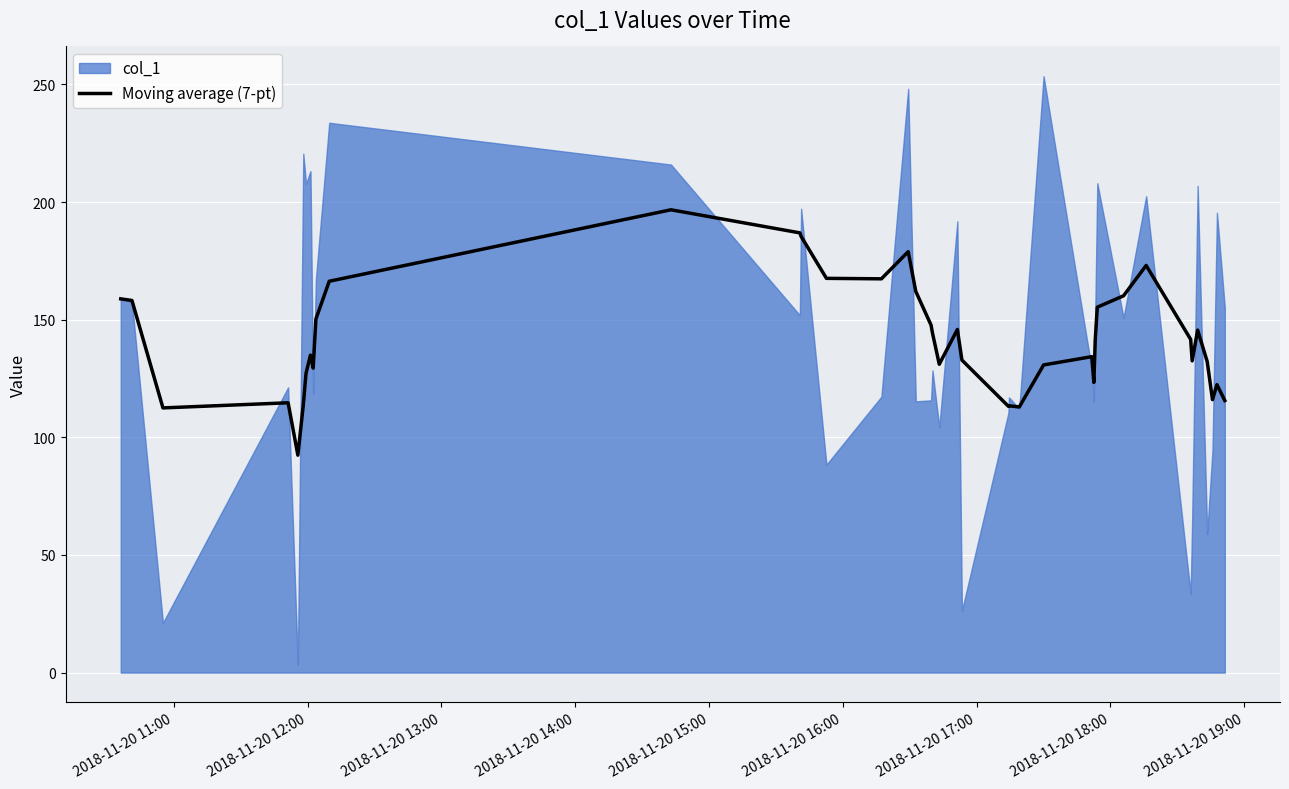

Reading left to right, list all the values displayed in this chart.

158.8	158.2	112.5	114.7	92.4	113.8	127.2	134.9	129.4	150.3	166.3	196.7	186.9	185.4	167.6	167.4	178.9	162.0	147.7	144.3	131.1	145.8	132.8	113.2	113.4	112.9	130.8	134.3	123.4	141.4	155.3	160.1	173.0	141.6	132.5	145.6	132.2	116.0	122.4	115.6